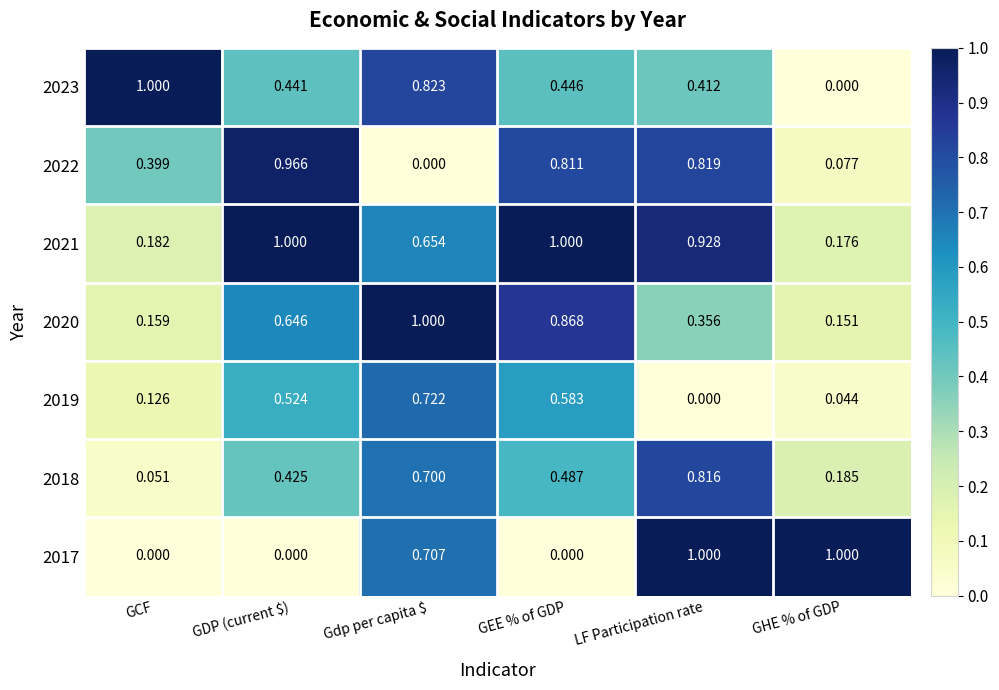

Where is 2021 nearest to the value 0?

GHE % of GDP